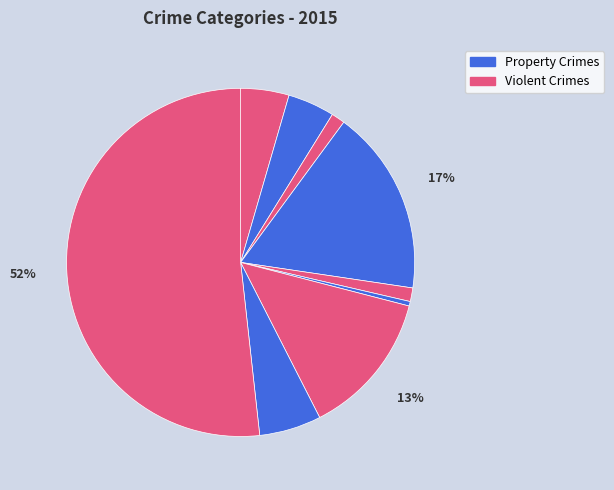

How many segments does this pie chart have?

9